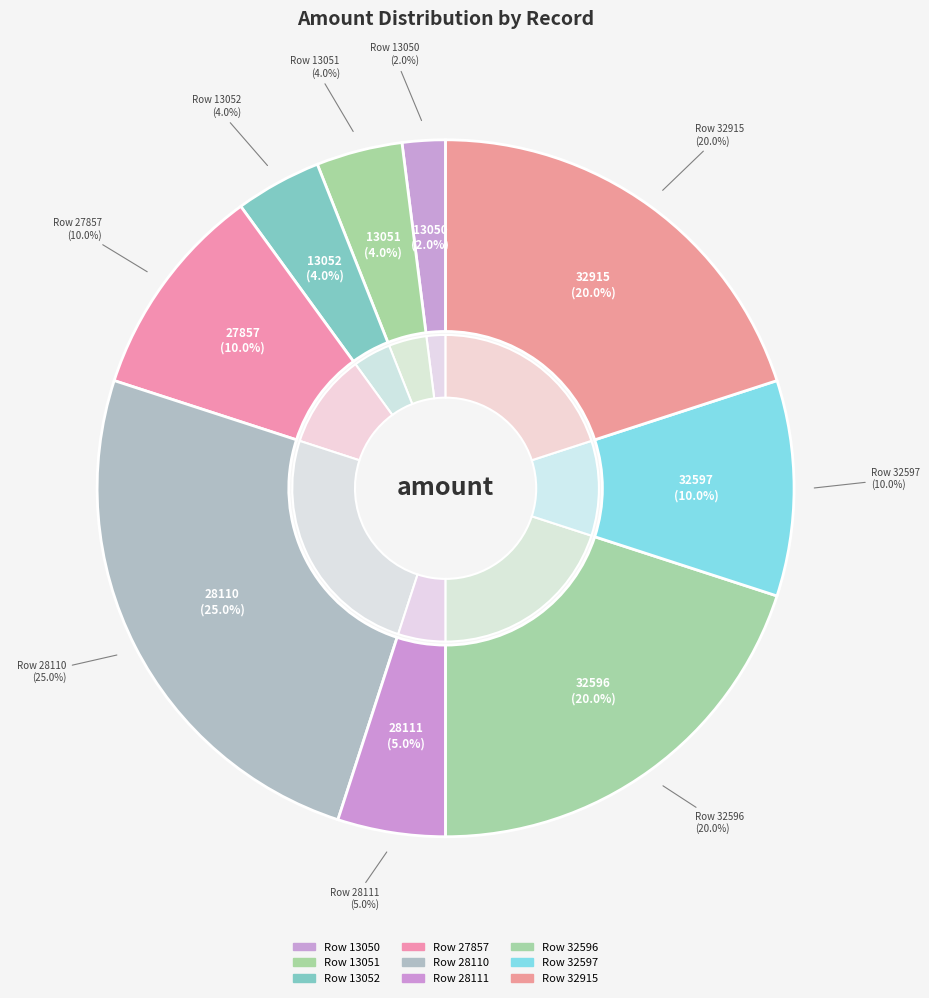

To the nearest percent, what is the combined percentage of 13052 and 27857?

14%